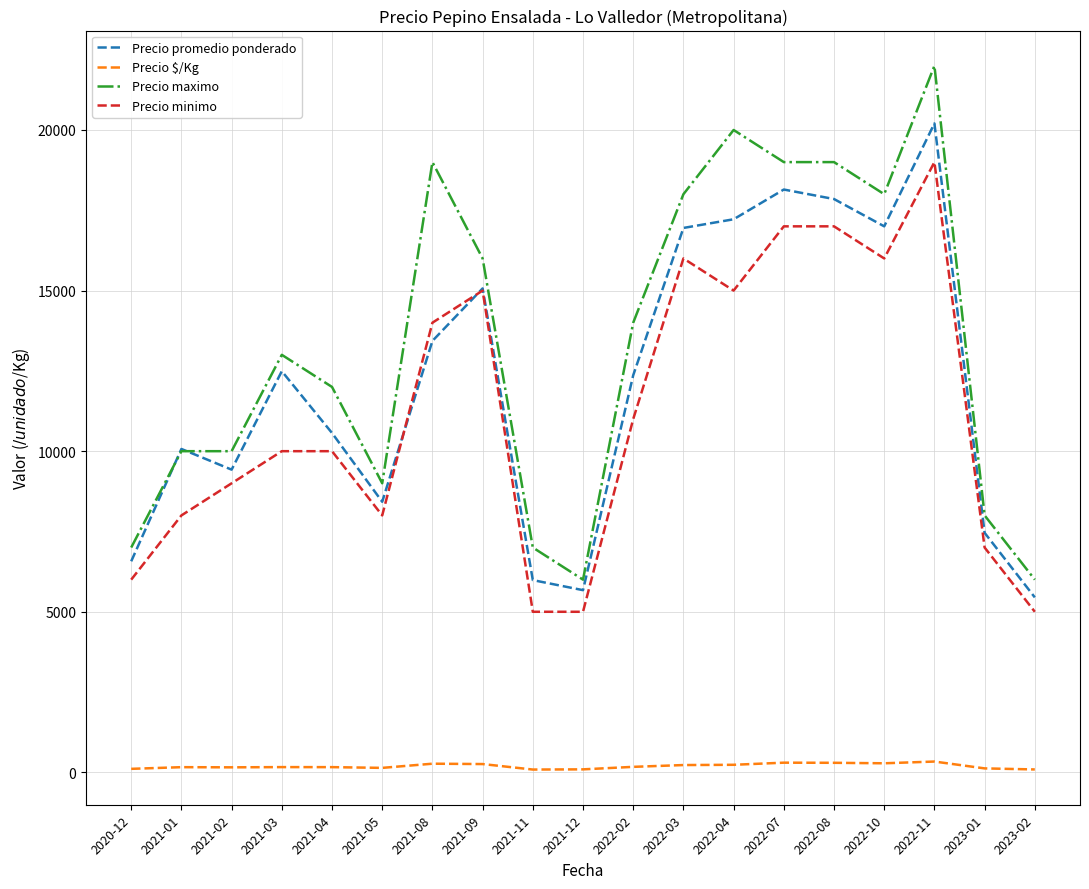

What are all the series names shown in the legend?

Precio promedio ponderado, Precio $/Kg, Precio maximo, Precio minimo